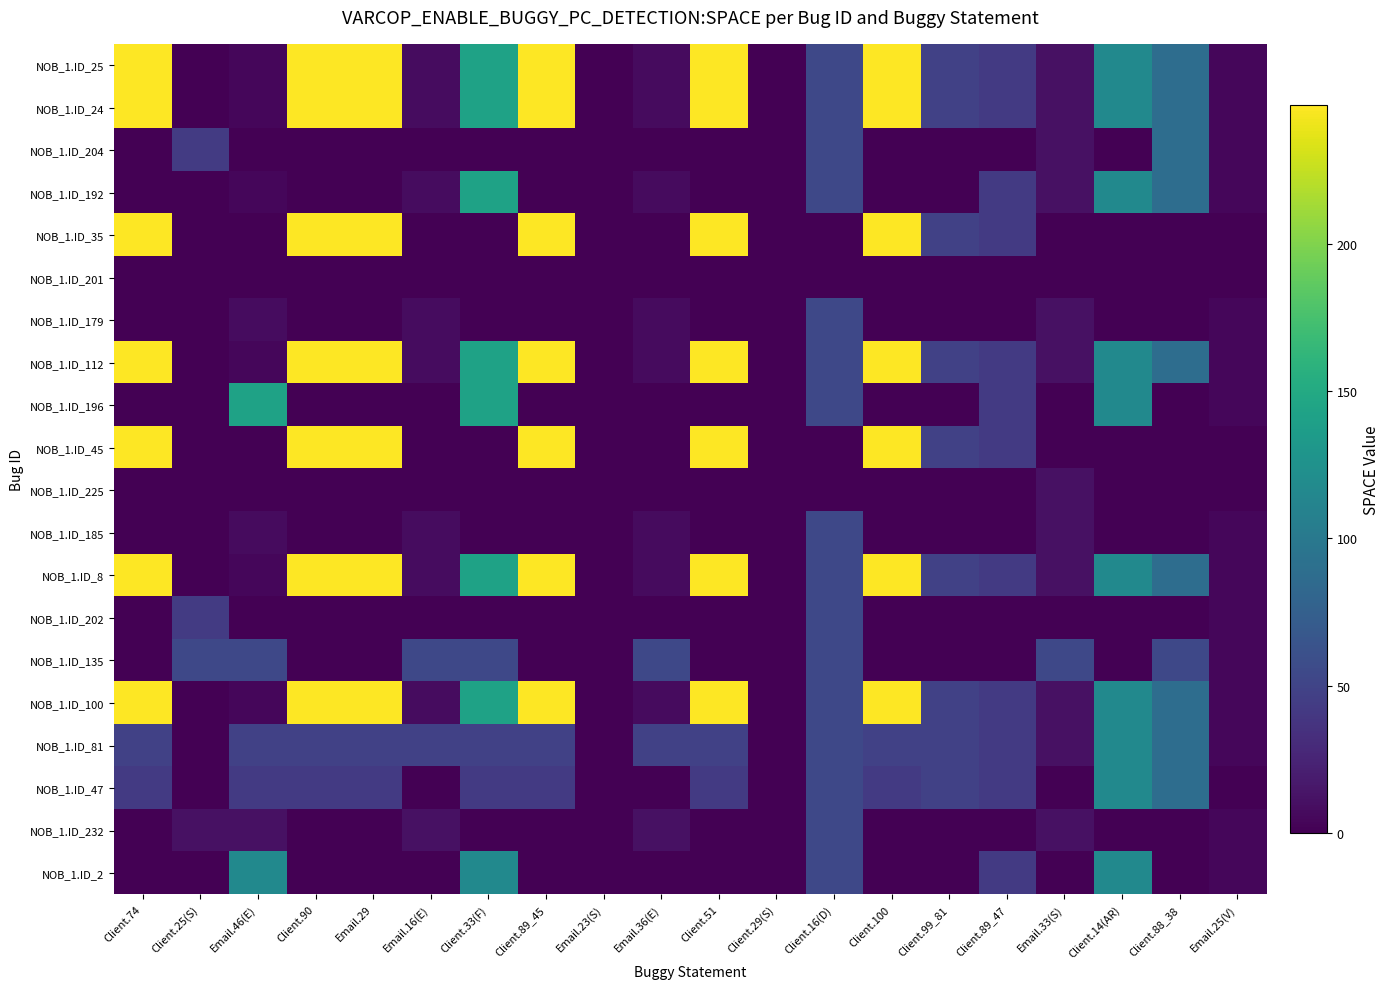

What is the spread (max minus min) of values at Client.51?

247